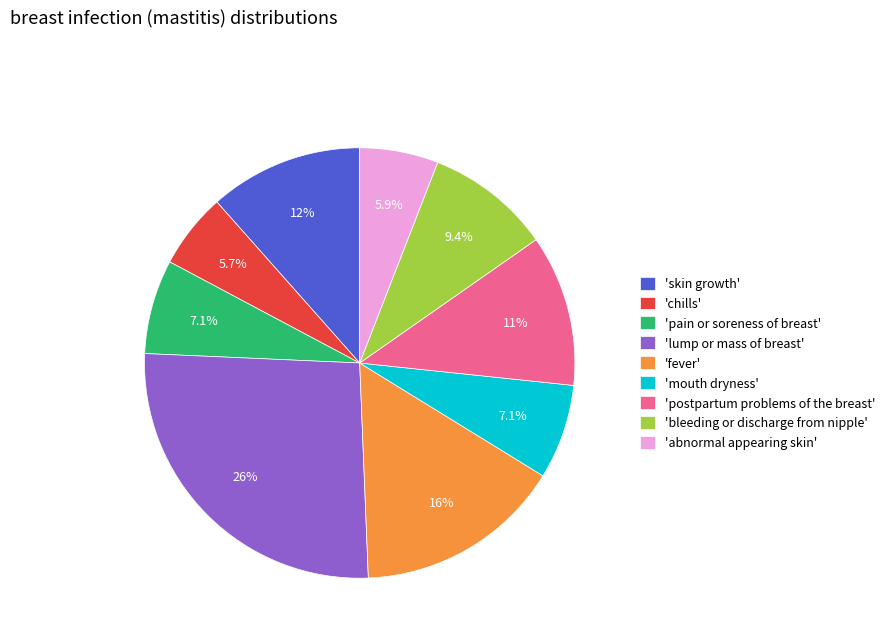

Which slice is the largest?

'lump or mass of breast'